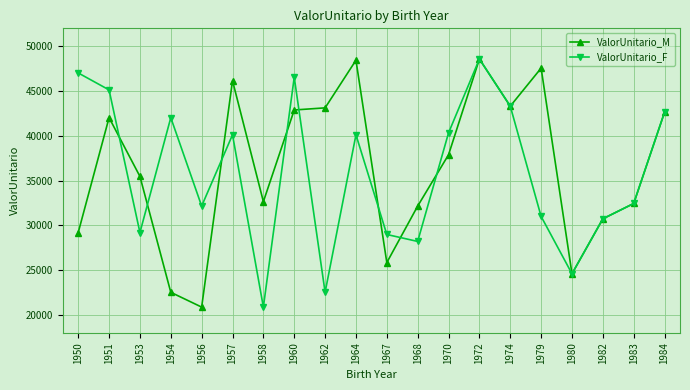

True or false: ValorUnitario_F has a value of 20875.3 at 1958.

True